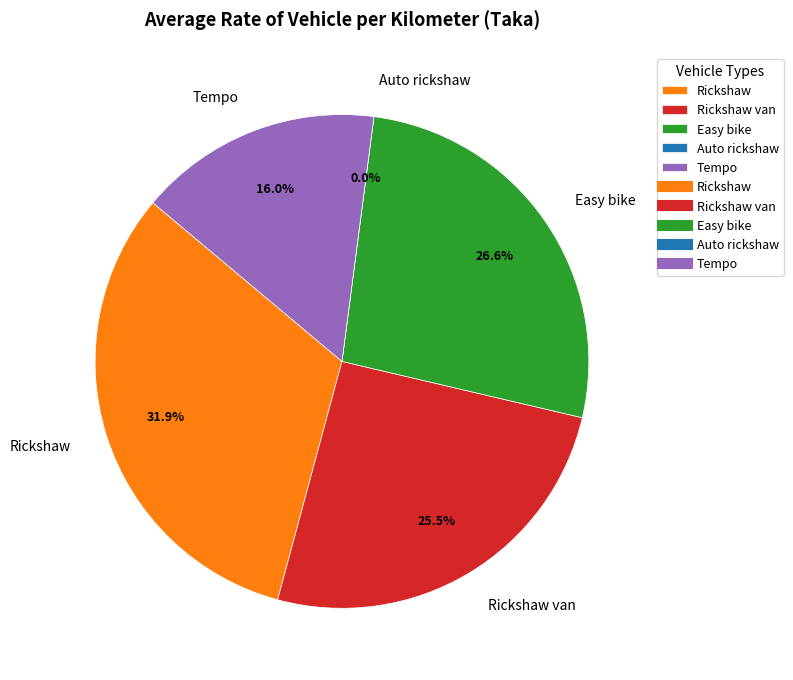

Combined, what portion of the pie is Rickshaw van and Auto rickshaw?

25.5%